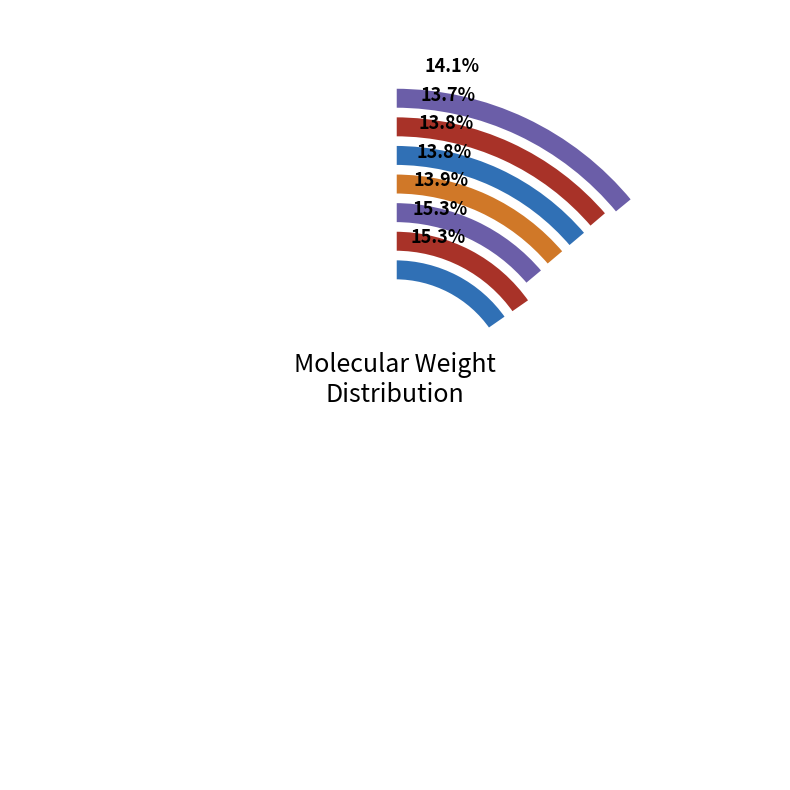

The C4-1 slice represents 28% of the pie. True or false?

False